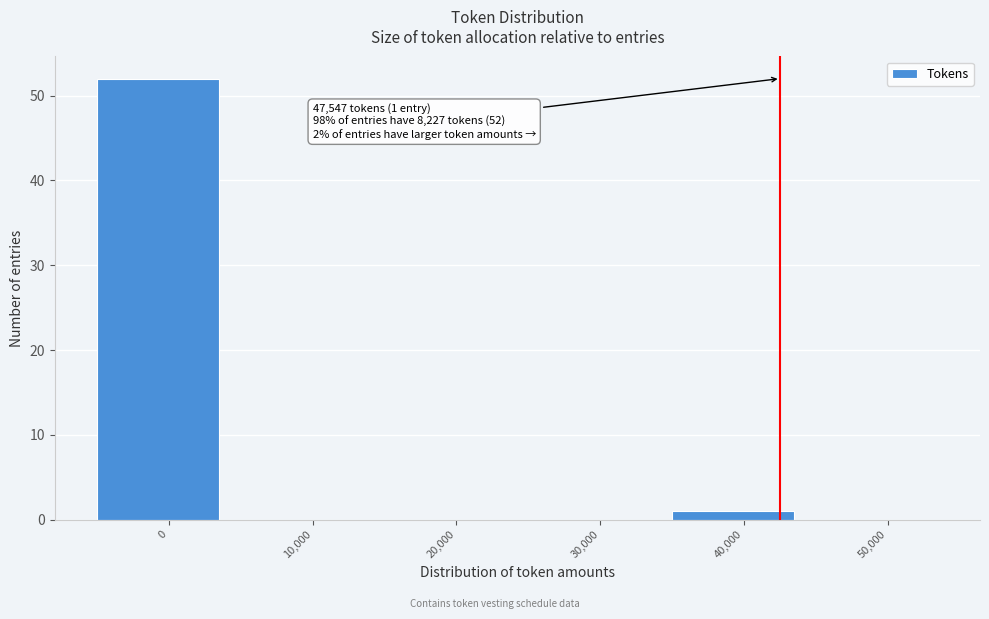

Reading right to left, extract all data points from this chart.

50,000=0	40,000=1	30,000=0	20,000=0	10,000=0	0=52